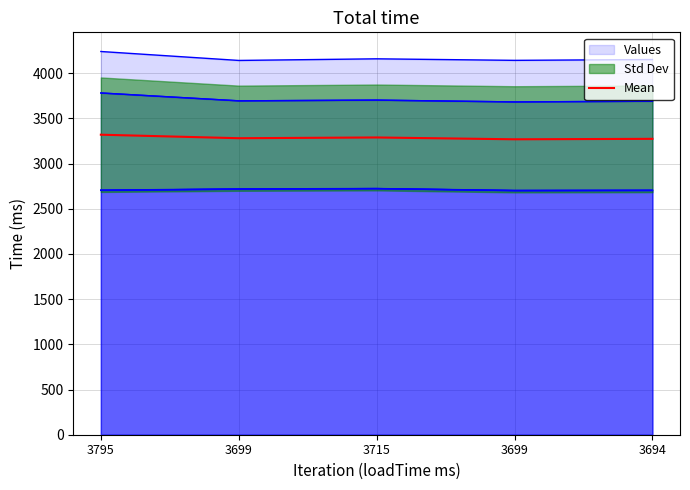

Is it true that the value at 3795 is 4507.6?

False